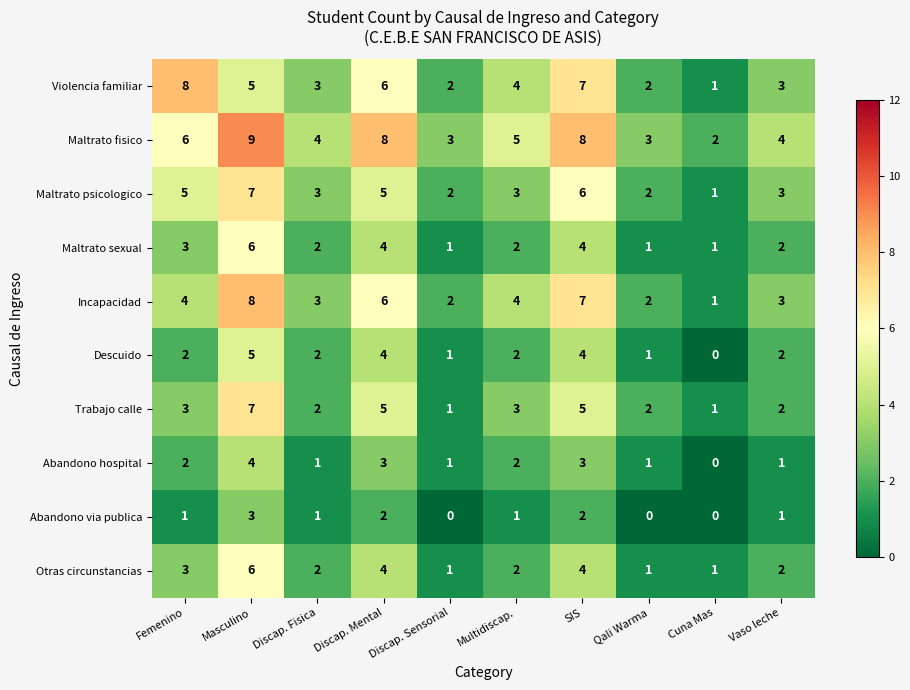

At which label does Violencia familiar first exceed 4?

Femenino